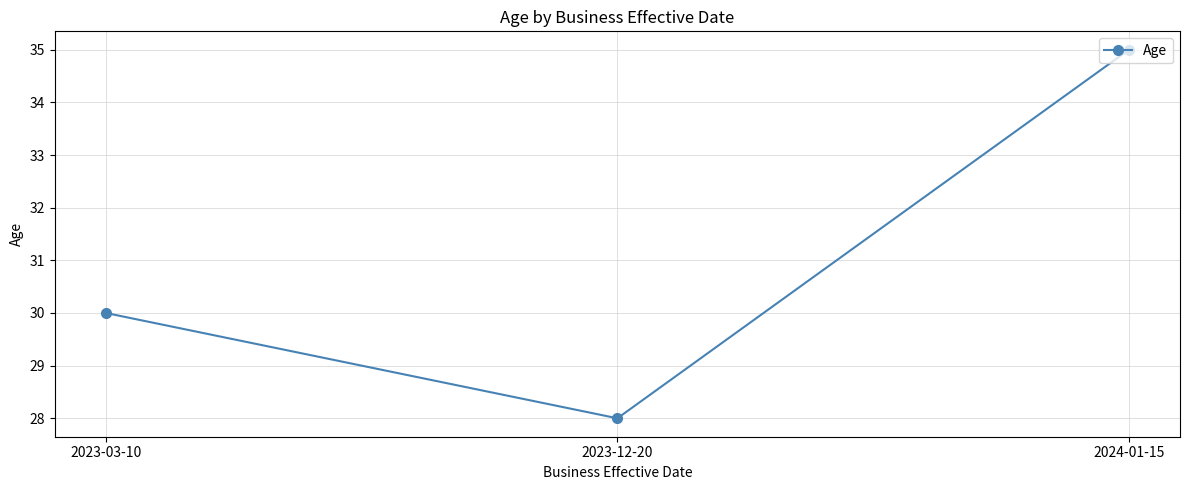

What is the ratio of the value at 2023-12-20 to the value at 2024-01-15?

0.8